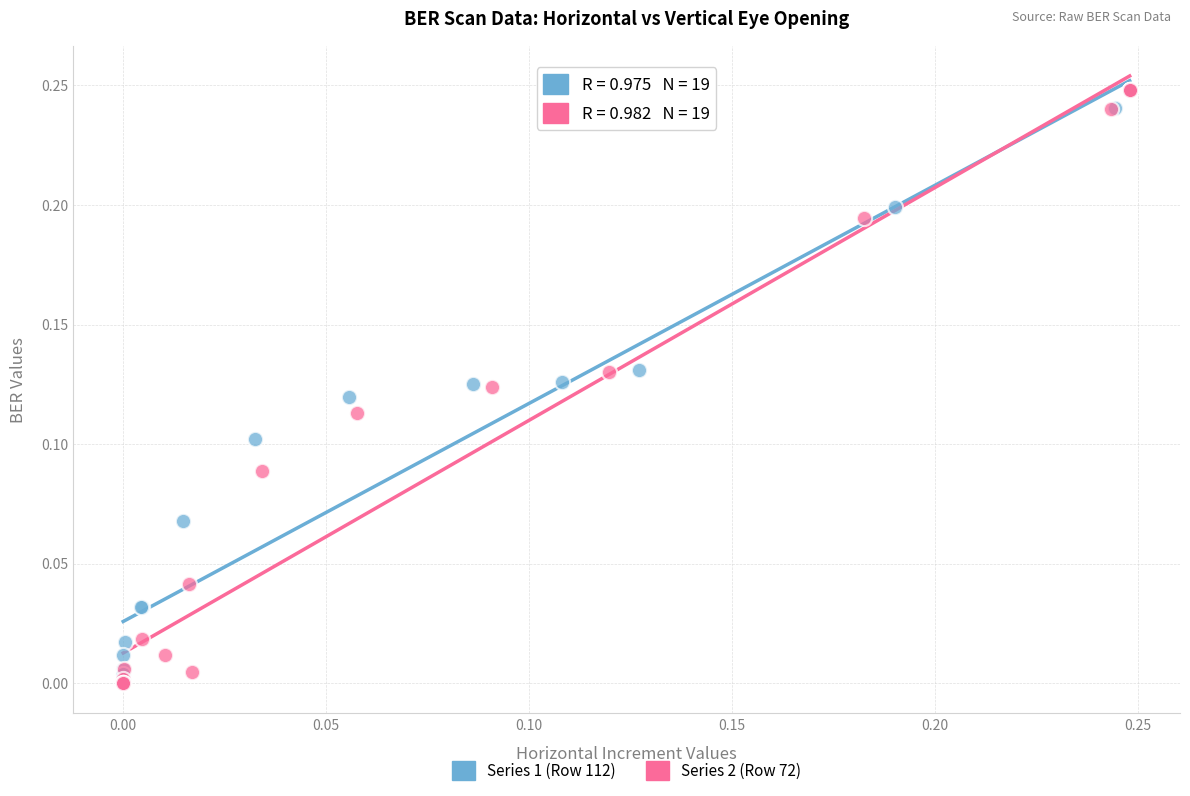

Which series has the widest spread of Y values?

Series 2 (Row 72)